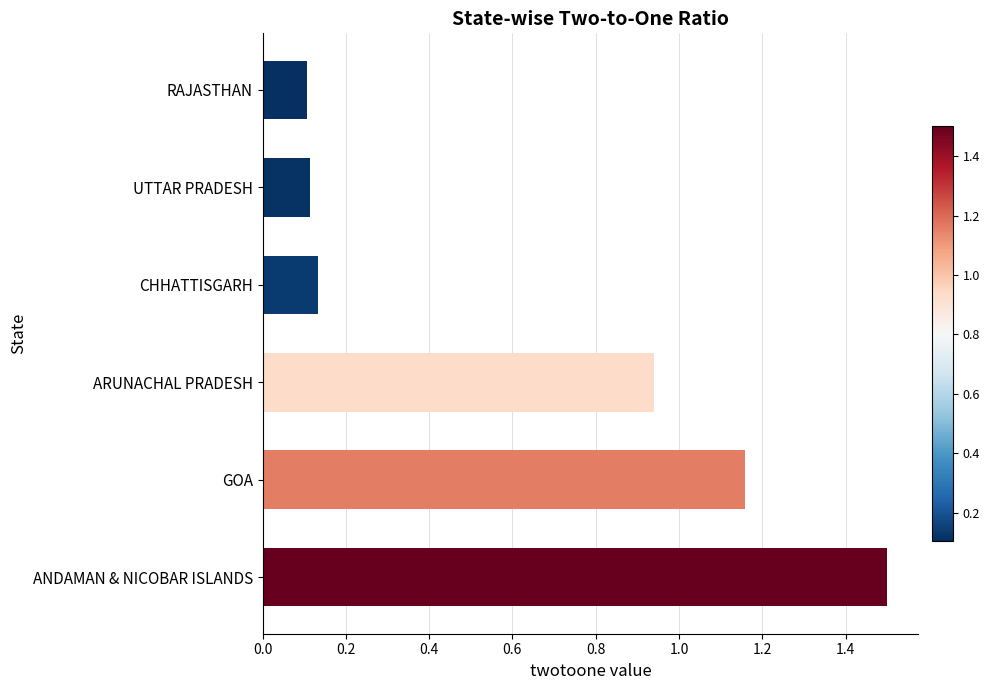

The value at UTTAR PRADESH is 0.2. True or false?

False